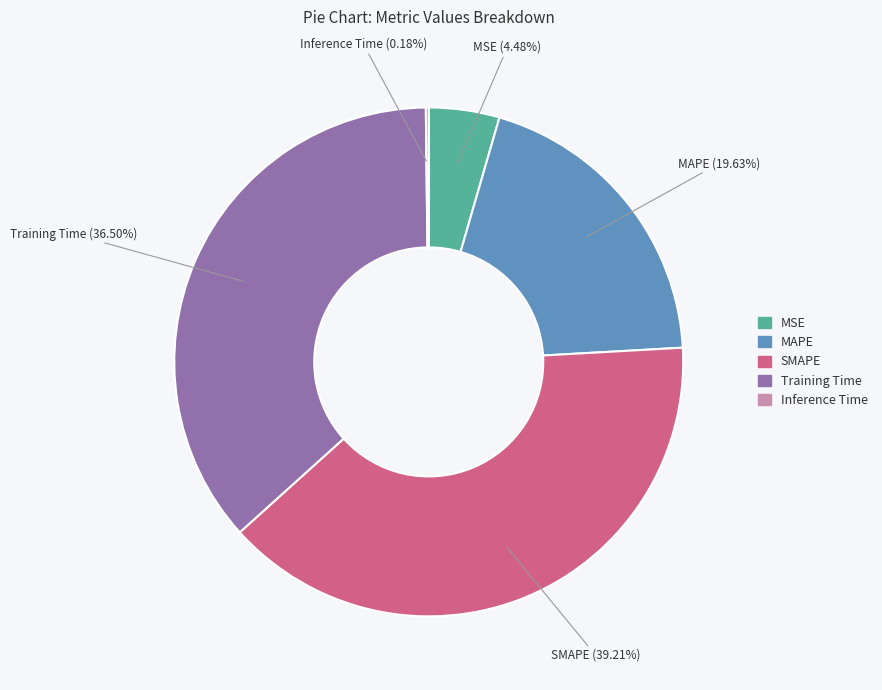

What is the ratio of the value at MAPE to the value at SMAPE?

0.5